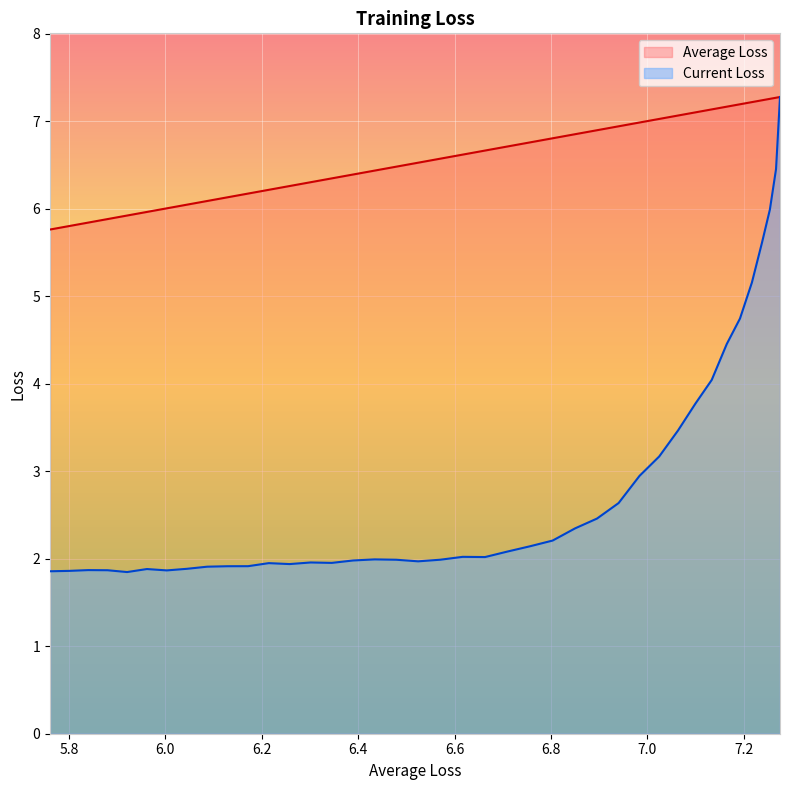

Which series has the widest spread of values?

Current Loss